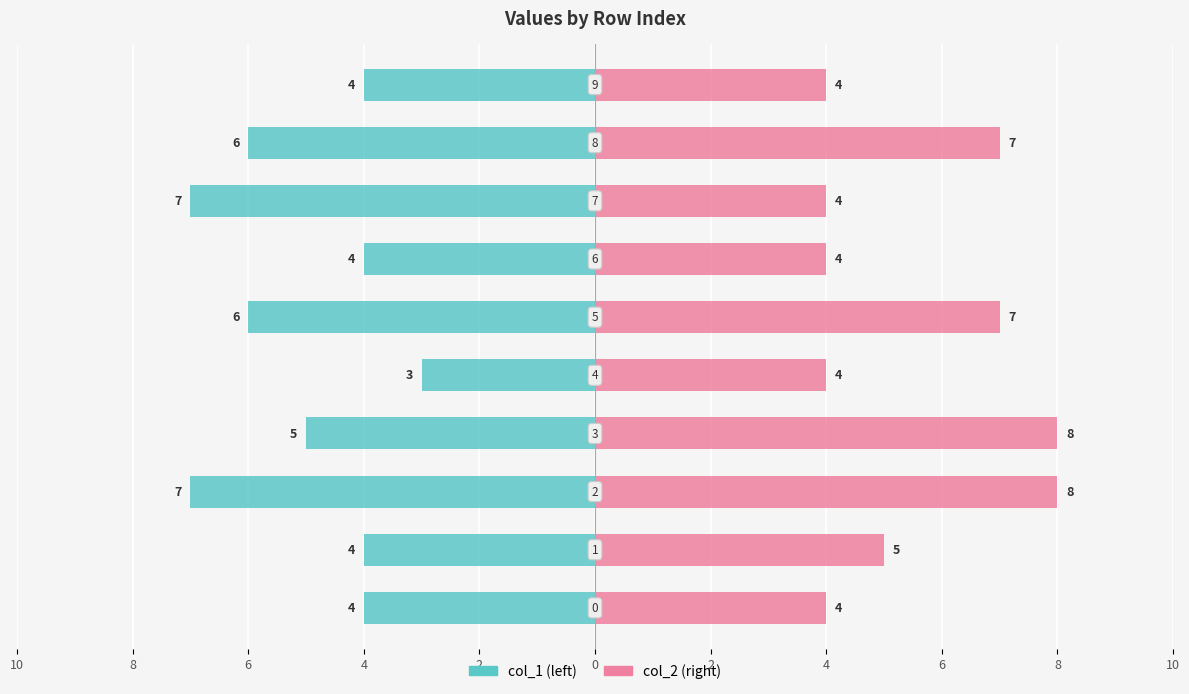

Rank the series by their maximum value, from highest to lowest.

col_2, col_1